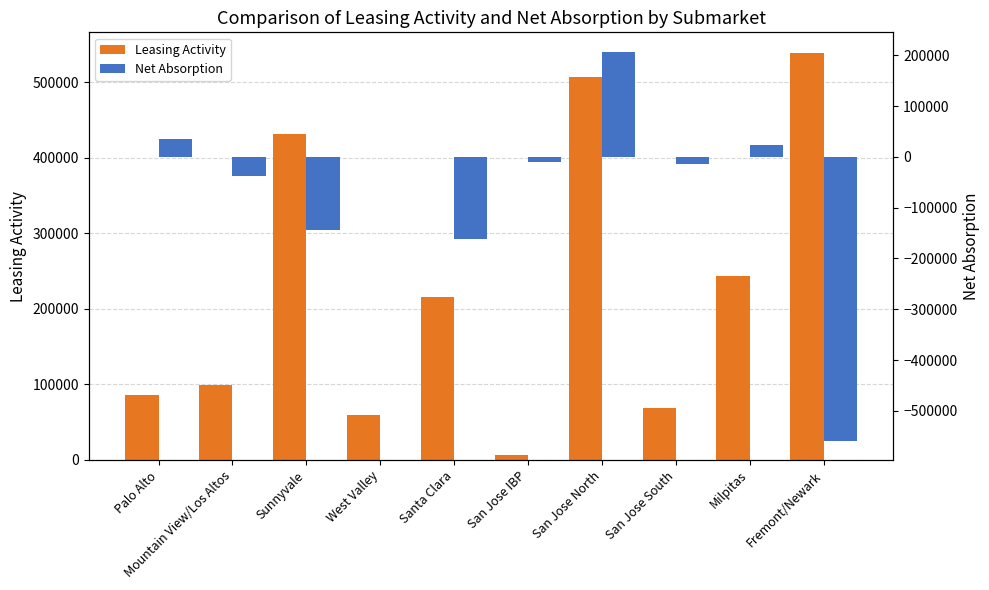

What is the label of the 7th bar from the left?

San Jose North